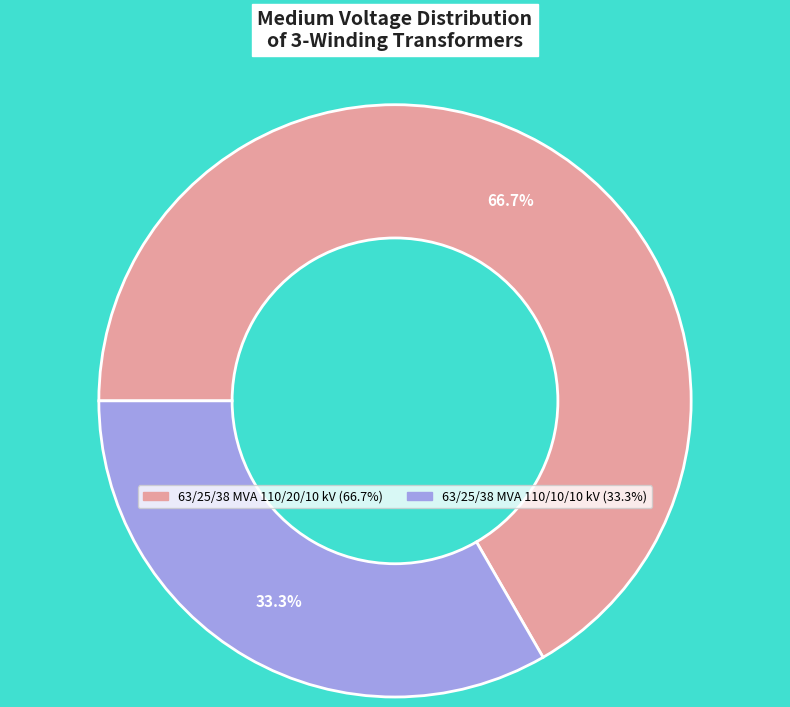

To the nearest percent, what percentage of the pie is 63/25/38 MVA 110/10/10 kV?

33%